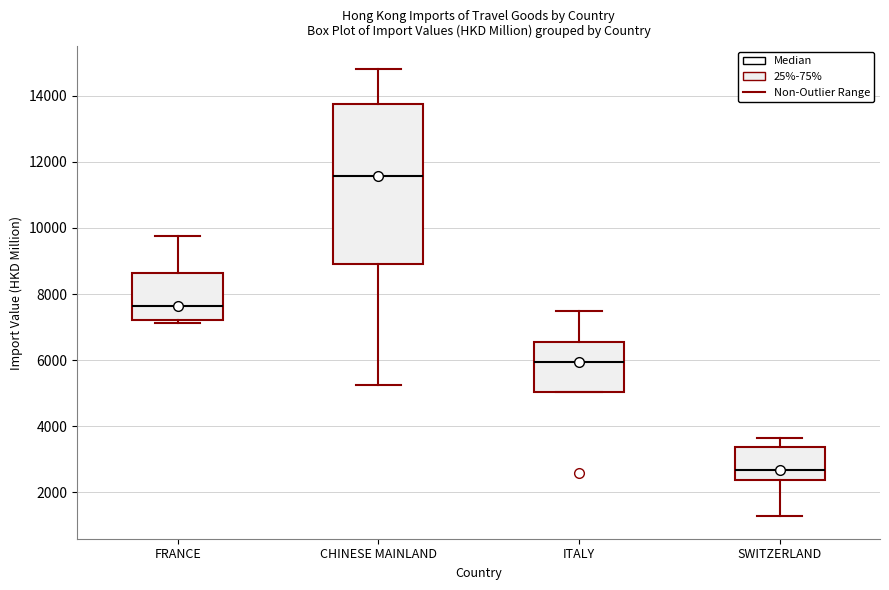

Which box's median line is the highest?

CHINESE MAINLAND